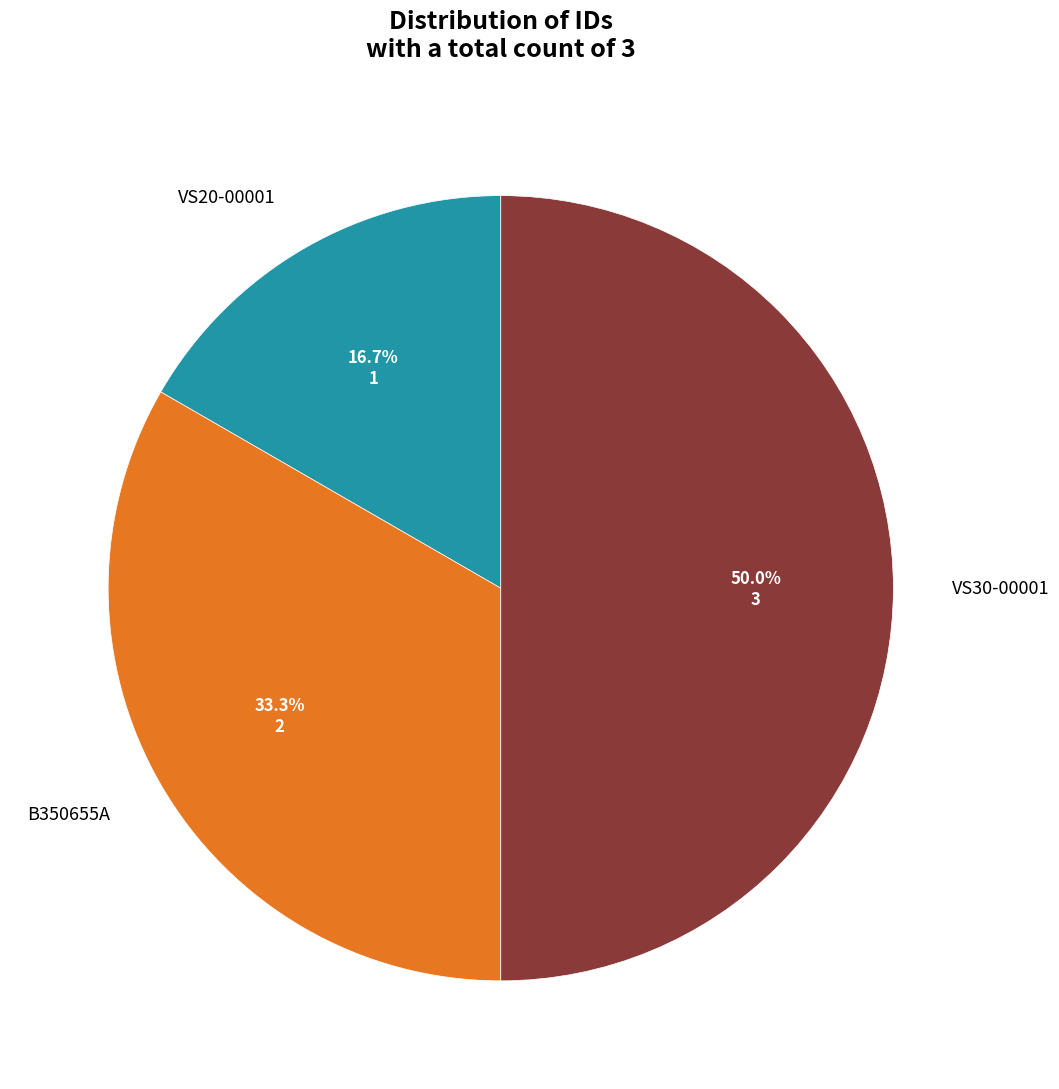

Is it true that VS30-00001 is 50% of the pie?

True